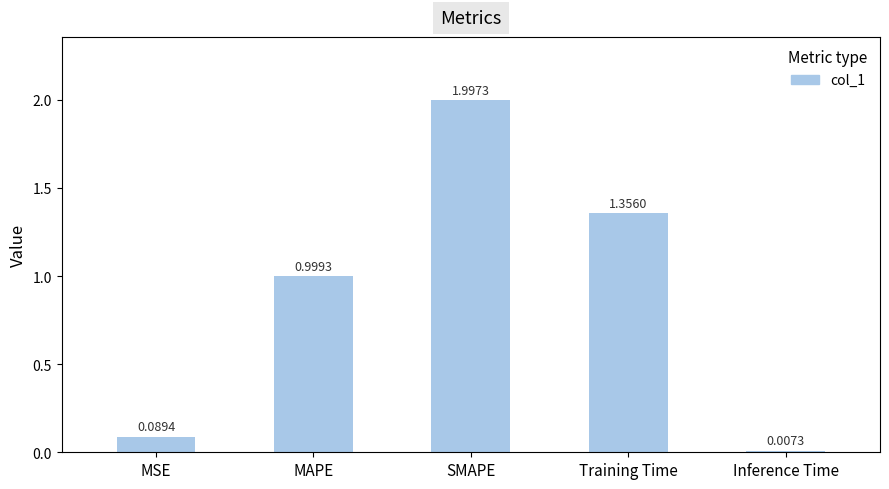

What is the label of the 1st bar from the left?

MSE